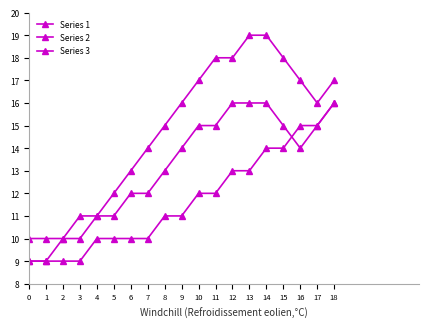

How many categories are shown in the chart?

19